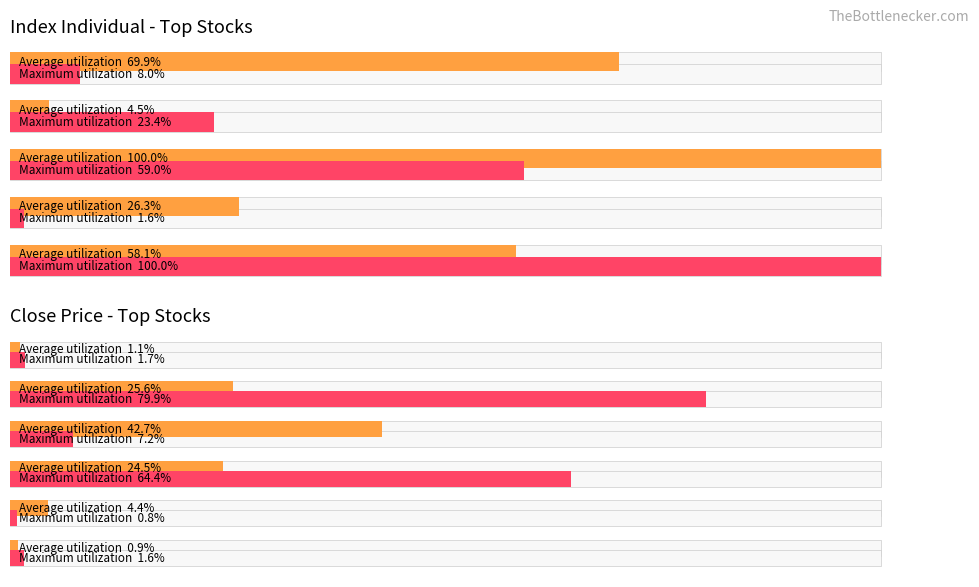

What is the value of the Average utilization bar at the 6th from the left?

1.1